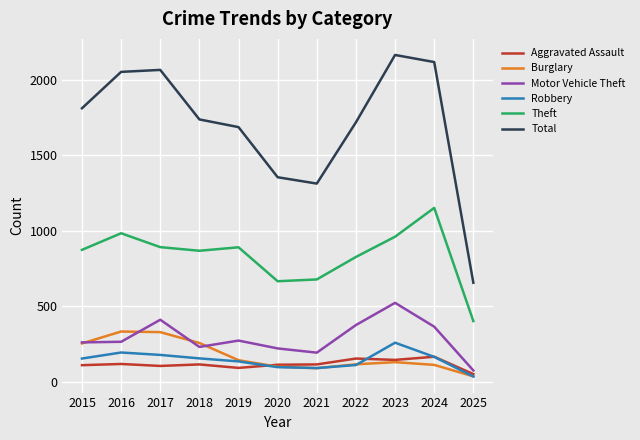

Which series has the largest total across all categories?

Total